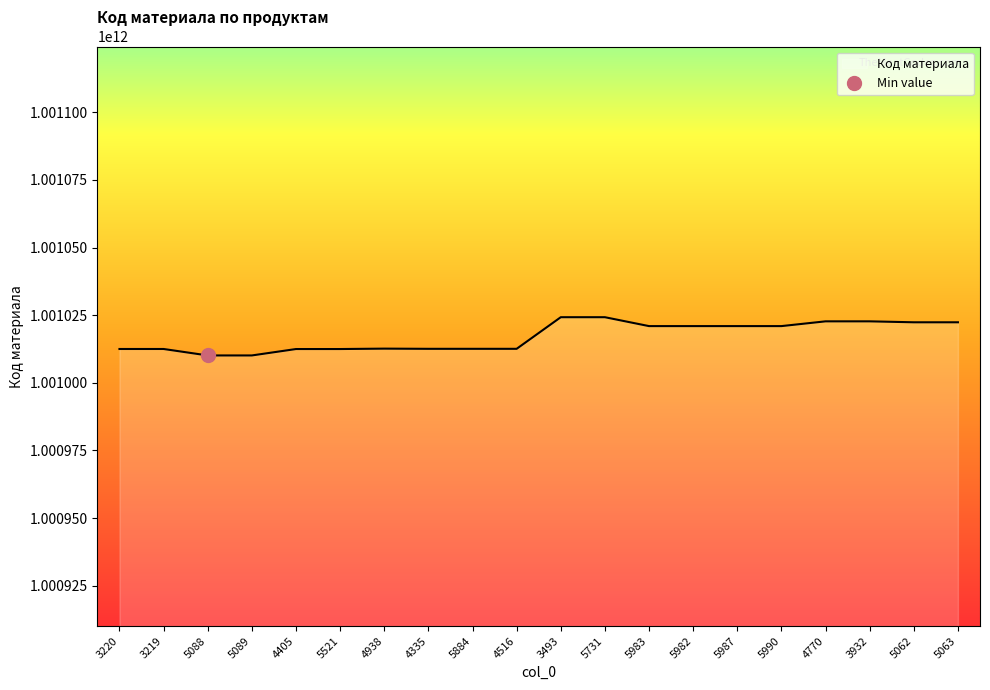

List the labels in order of value, largest first.

5731, 3493, 4770, 3932, 5063, 5062, 5990, 5987, 5983, 5982, 4938, 5884, 4516, 4335, 3220, 3219, 5521, 4405, 5089, 5088